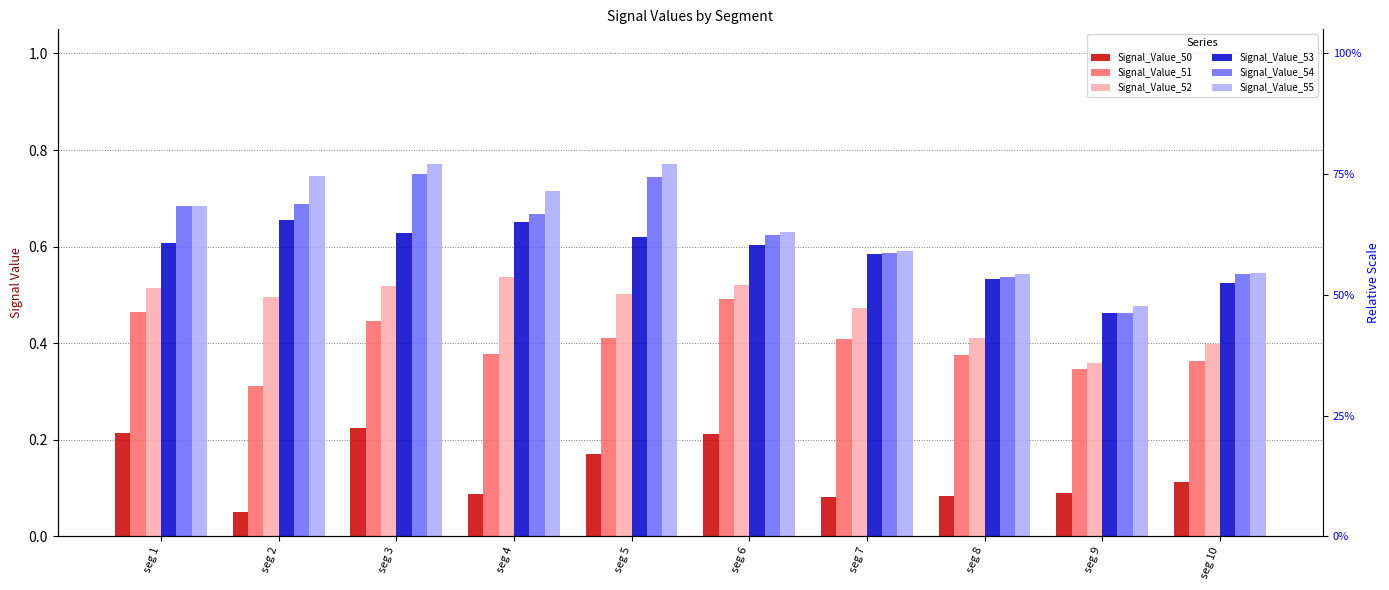

Reading right to left, list all the values displayed in this chart.

Signal_Value_50: 0.1	0.1	0.1	0.1	0.2	0.2	0.1	0.2	0.0	0.2
Signal_Value_51: 0.4	0.3	0.4	0.4	0.5	0.4	0.4	0.4	0.3	0.5
Signal_Value_52: 0.4	0.4	0.4	0.5	0.5	0.5	0.5	0.5	0.5	0.5
Signal_Value_53: 0.5	0.5	0.5	0.6	0.6	0.6	0.7	0.6	0.7	0.6
Signal_Value_54: 0.5	0.5	0.5	0.6	0.6	0.7	0.7	0.8	0.7	0.7
Signal_Value_55: 0.5	0.5	0.5	0.6	0.6	0.8	0.7	0.8	0.7	0.7